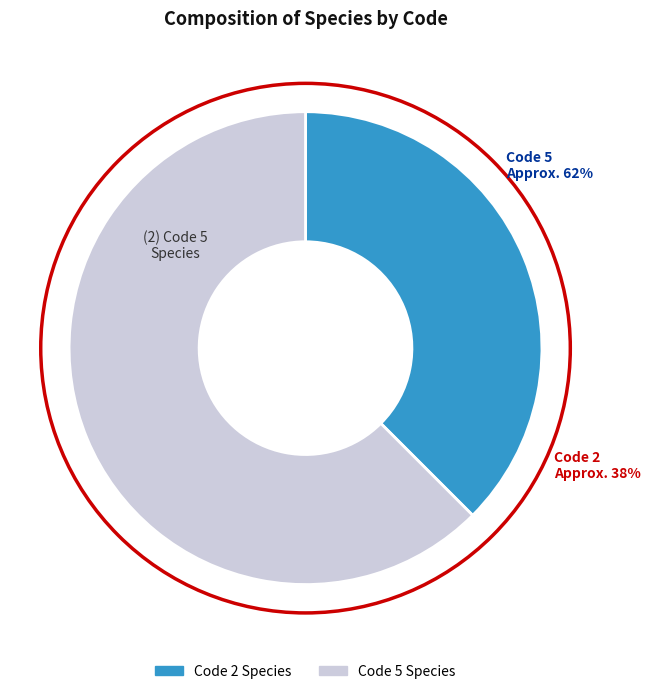

Does Argas persicus represent more than half of the total?

No